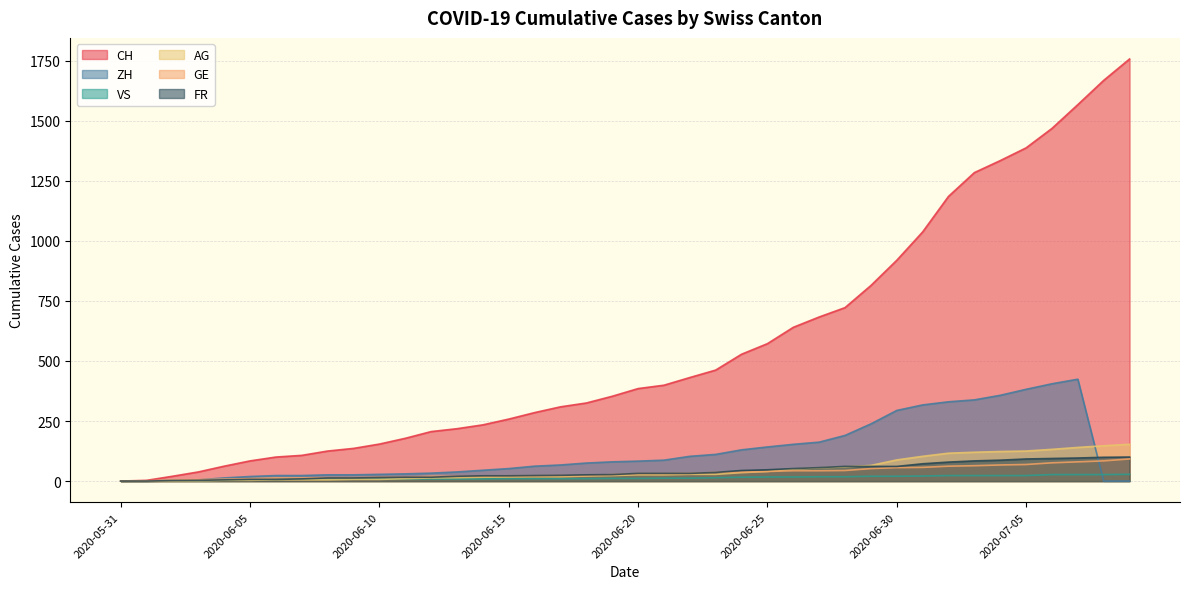

True or false: CH and AG intersect in this chart.

False